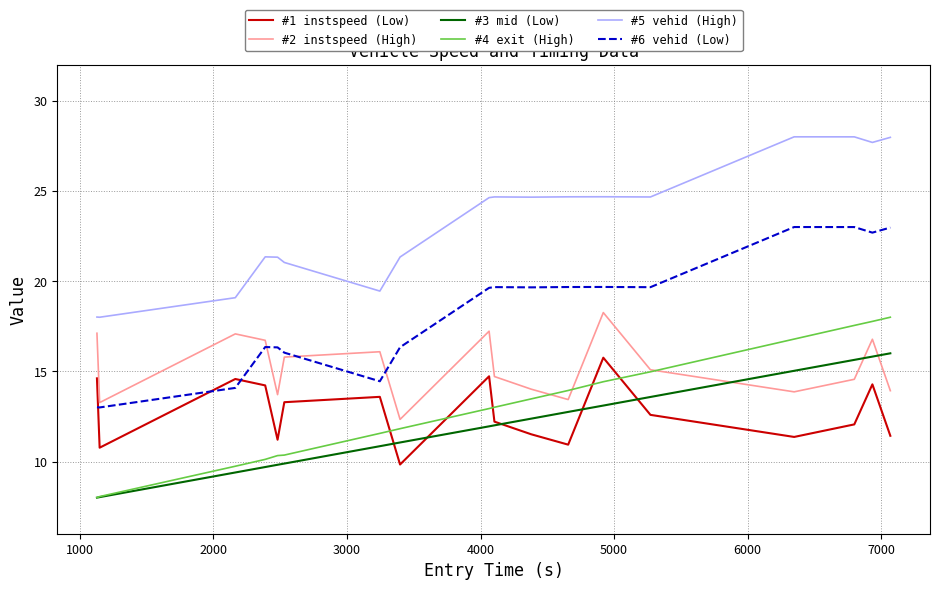

What is the maximum value for #6 vehid (Low)?

23.0